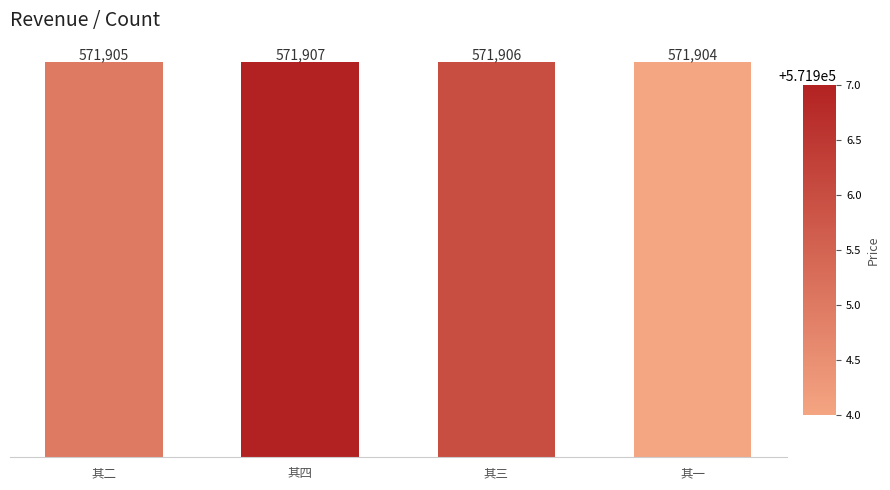

Which has a higher value, 其三 or 其四?

其四